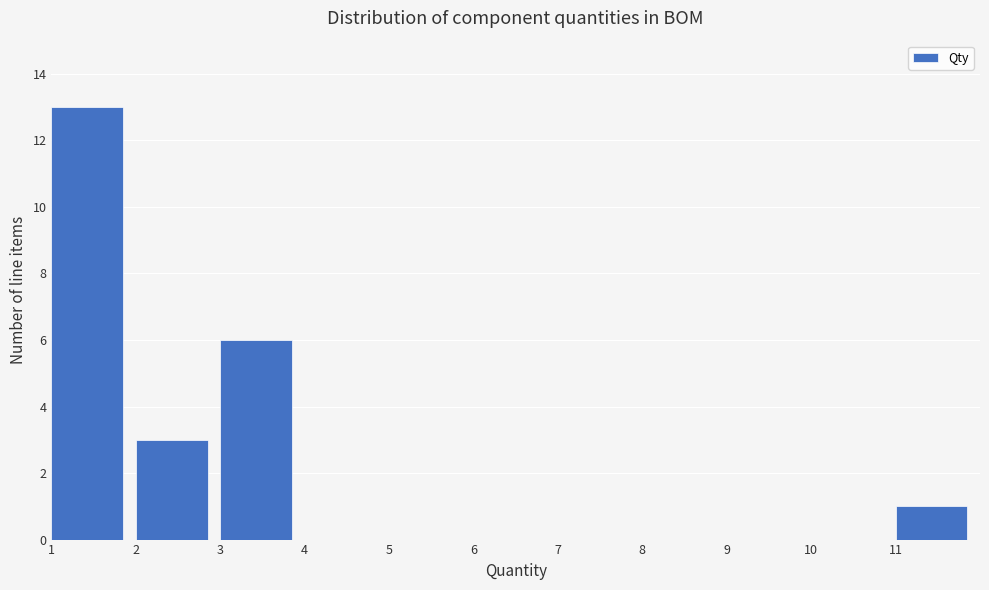

Reading left to right, list every bar in this chart as the range it spans on the x-axis followed by its height. The values are not printed on the chart, so give them approximately, as read against the axis.

1 to 2: 13
2 to 3: 3
3 to 4: 6
4 to 5: 0
5 to 6: 0
6 to 7: 0
7 to 8: 0
8 to 9: 0
9 to 10: 0
10 to 11: 0
11 to 12: 1